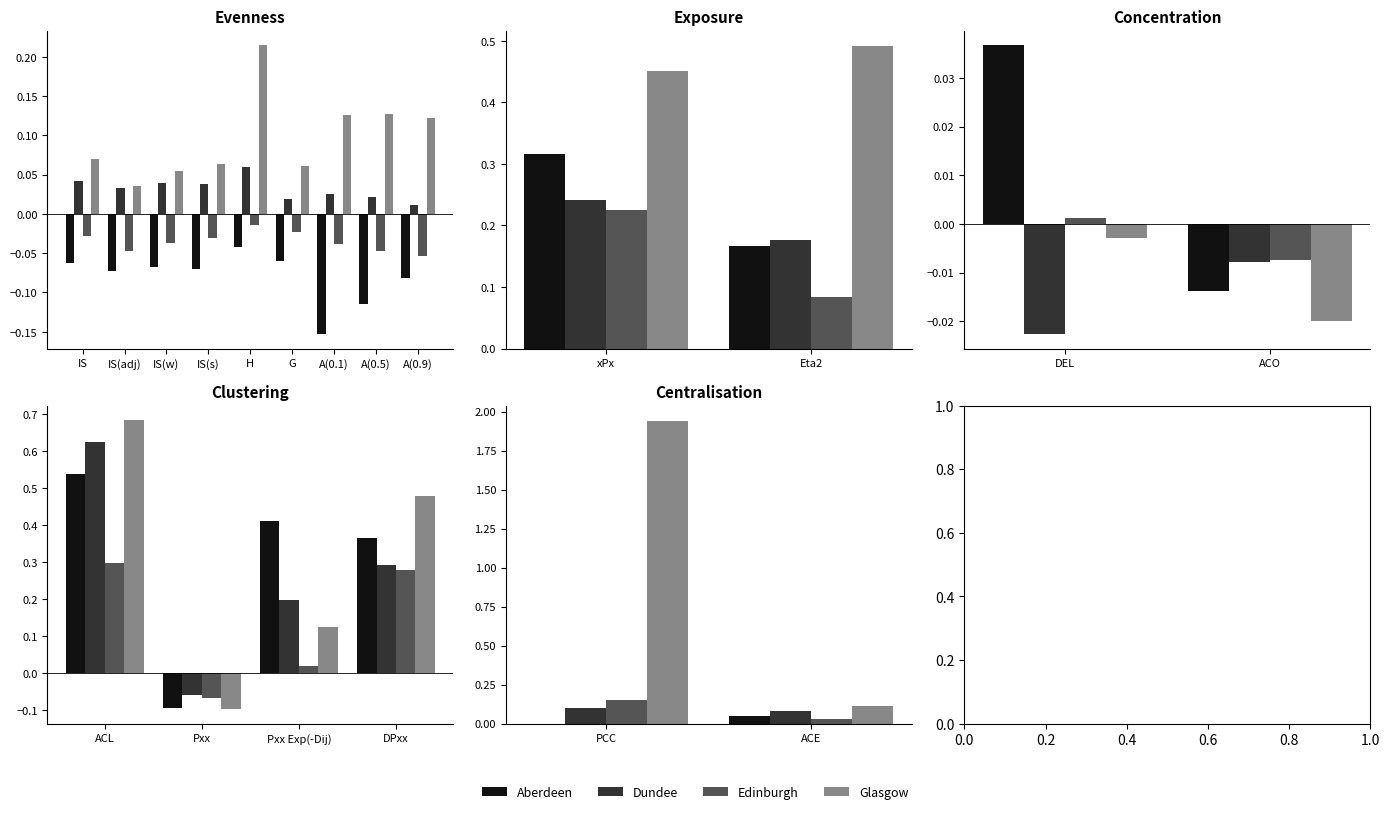

Which series has the largest total across all categories?

Glasgow